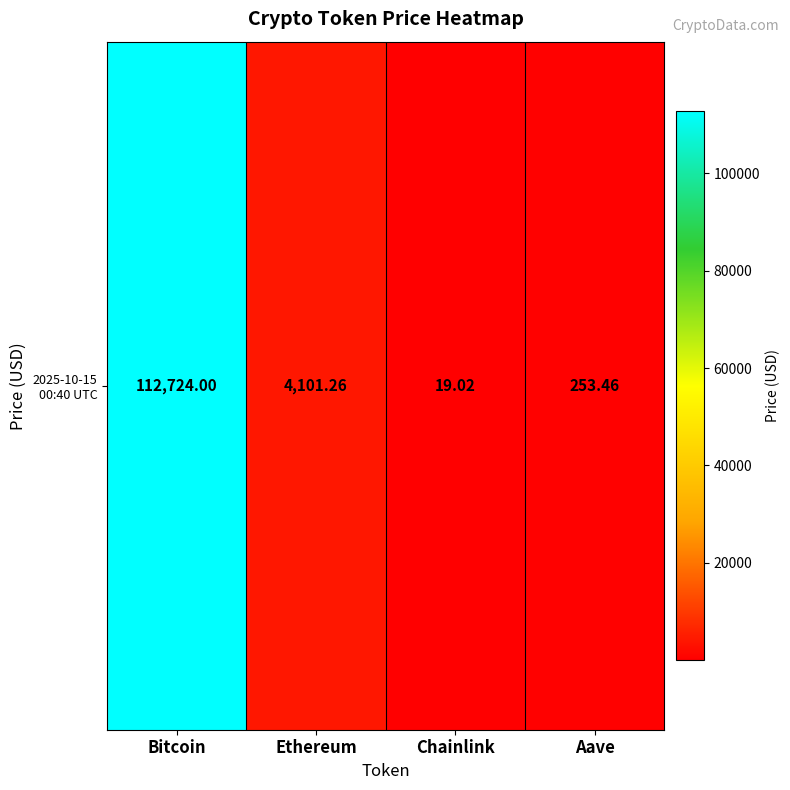

Reading left to right, transcribe all the data shown in this chart.

112724.0	4101.3	19.0	253.5